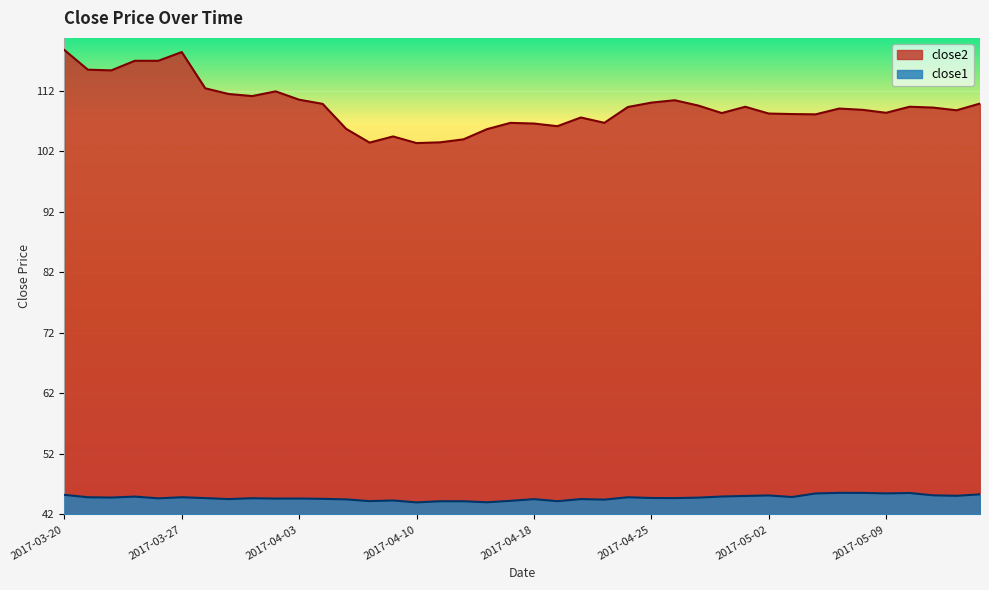

What is the label of the 7th point from the right?

2017-05-05